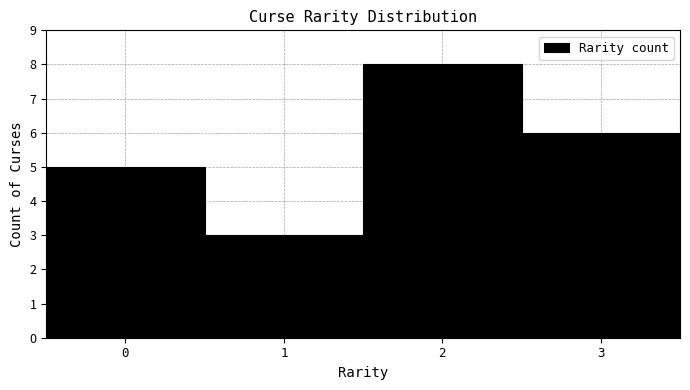

Reading left to right, list every bar in this chart as the range it spans on the x-axis followed by its height. The values are not printed on the chart, so give them approximately, as read against the axis.

-0.5 to 0.5: 5
0.5 to 1.5: 3
1.5 to 2.5: 8
2.5 to 3.5: 6